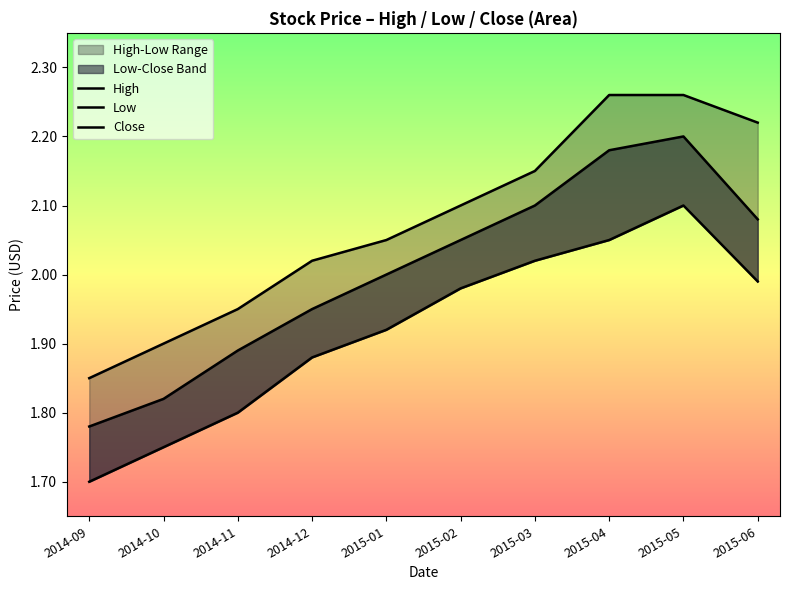

What is the average value of the High series?

2.1